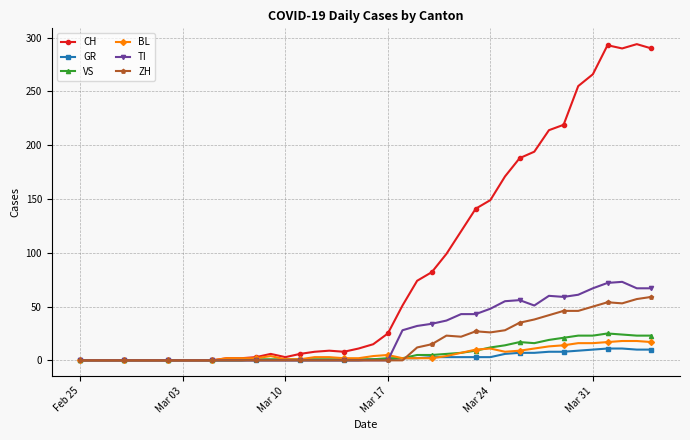

What is the maximum value shown in the chart?

294